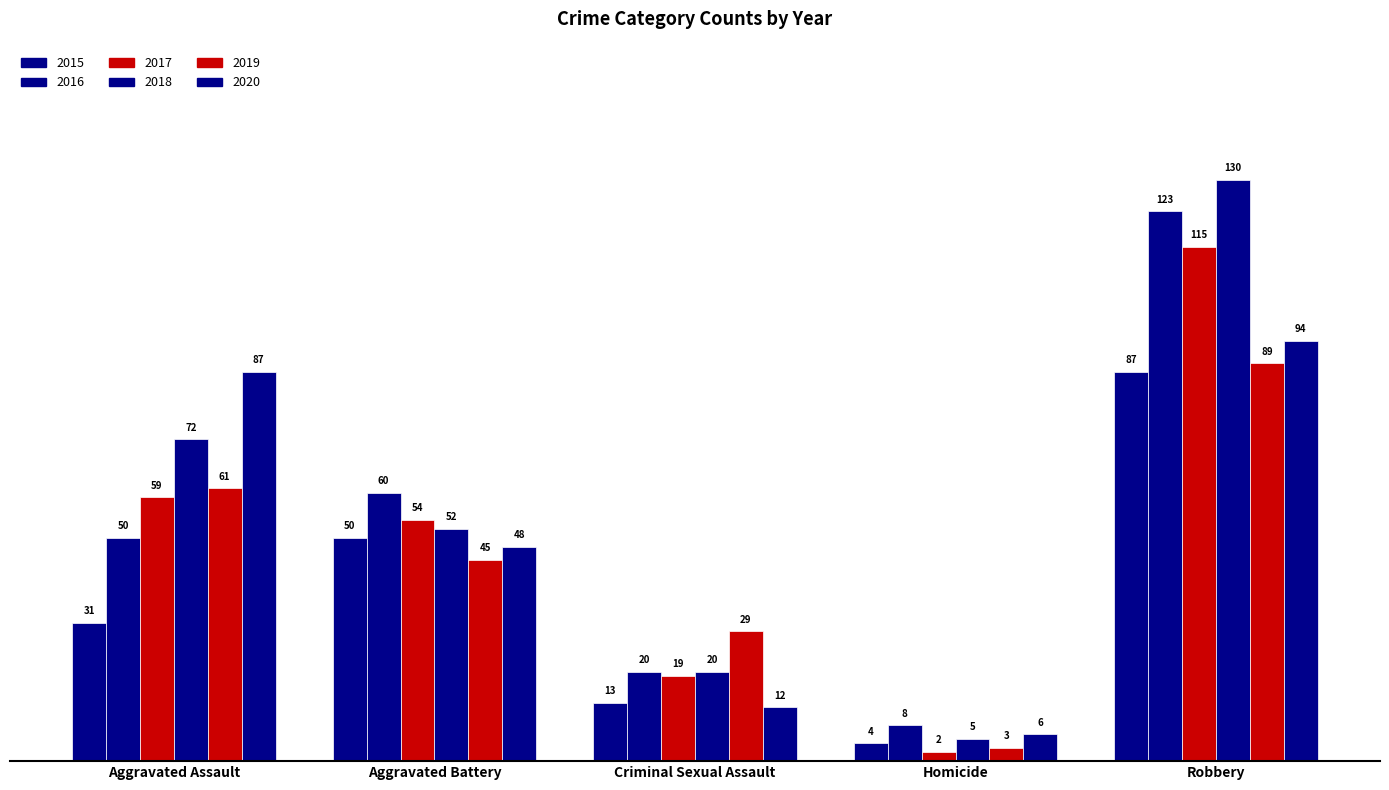

How many bars are there in total?

30